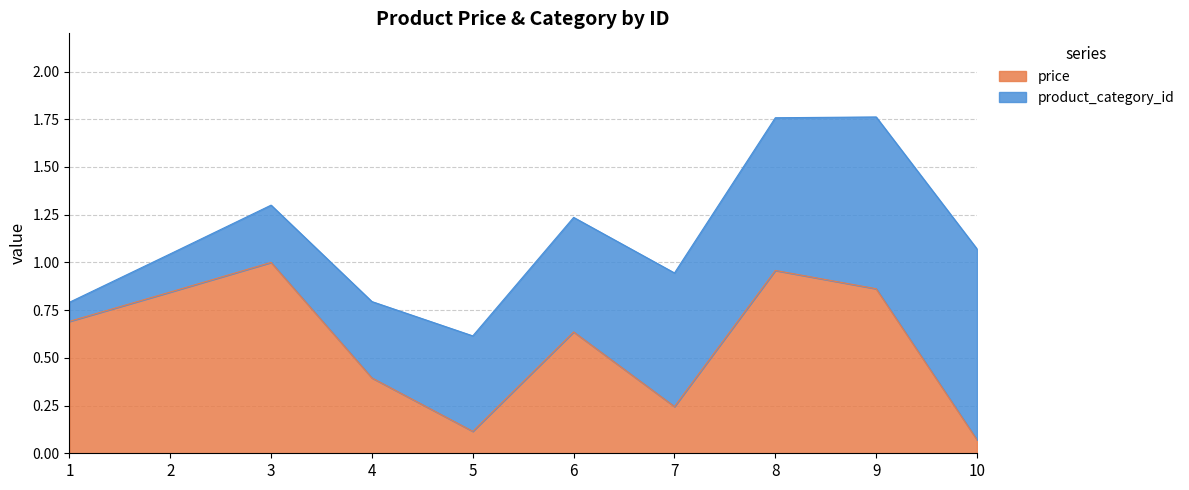

Reading right to left, list all the values displayed in this chart.

10=0.1	9=0.9	8=1.0	7=0.2	6=0.6	5=0.1	4=0.4	3=1.0	2=0.8	1=0.7